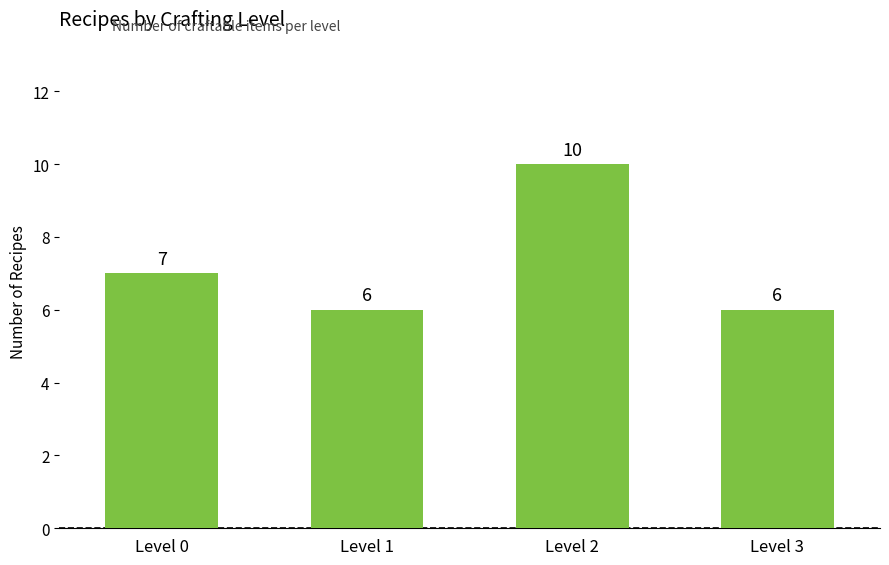

What is the value of the 3rd bar from the left?

10